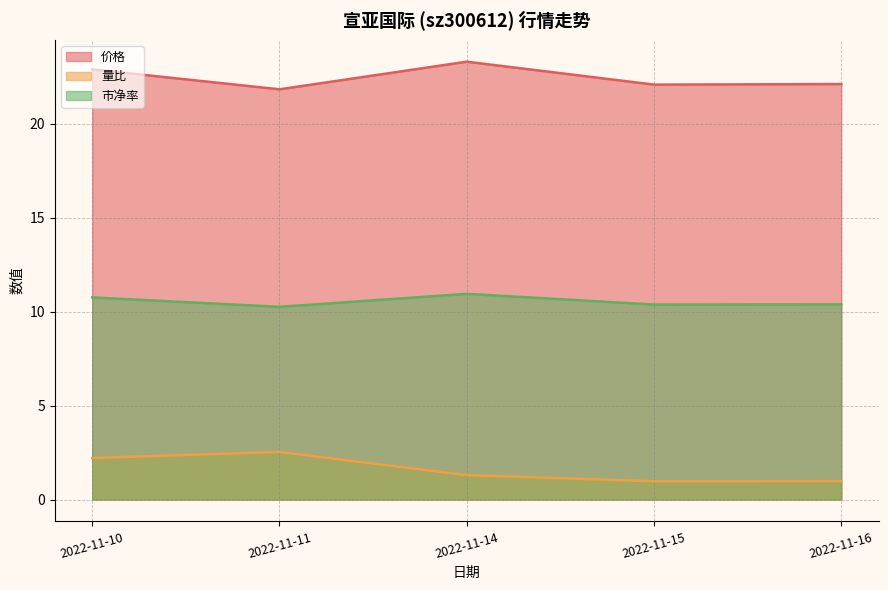

How many categories are shown in the chart?

5